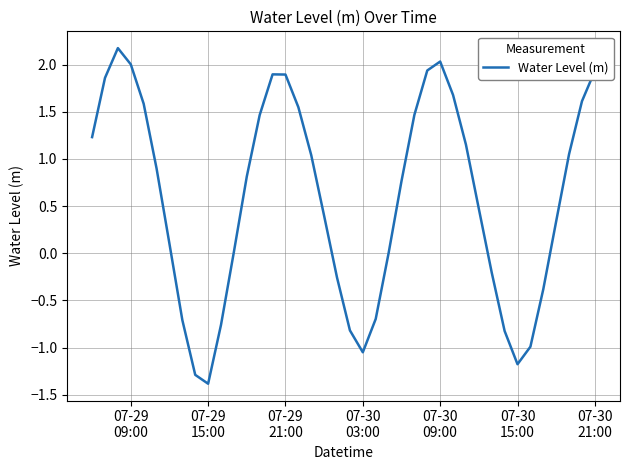

What is the minimum value shown in the chart?

-1.4